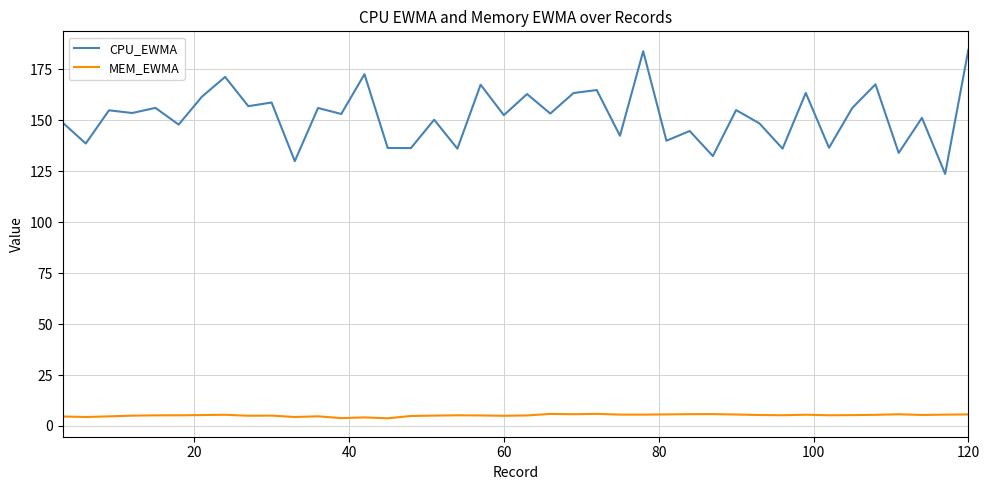

What are all the series names shown in the legend?

CPU_EWMA, MEM_EWMA